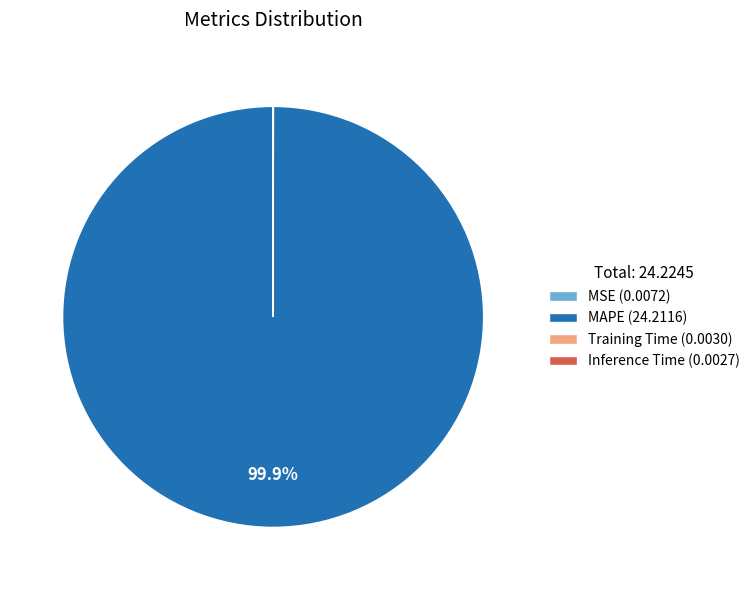

Is there a majority slice in this chart?

Yes